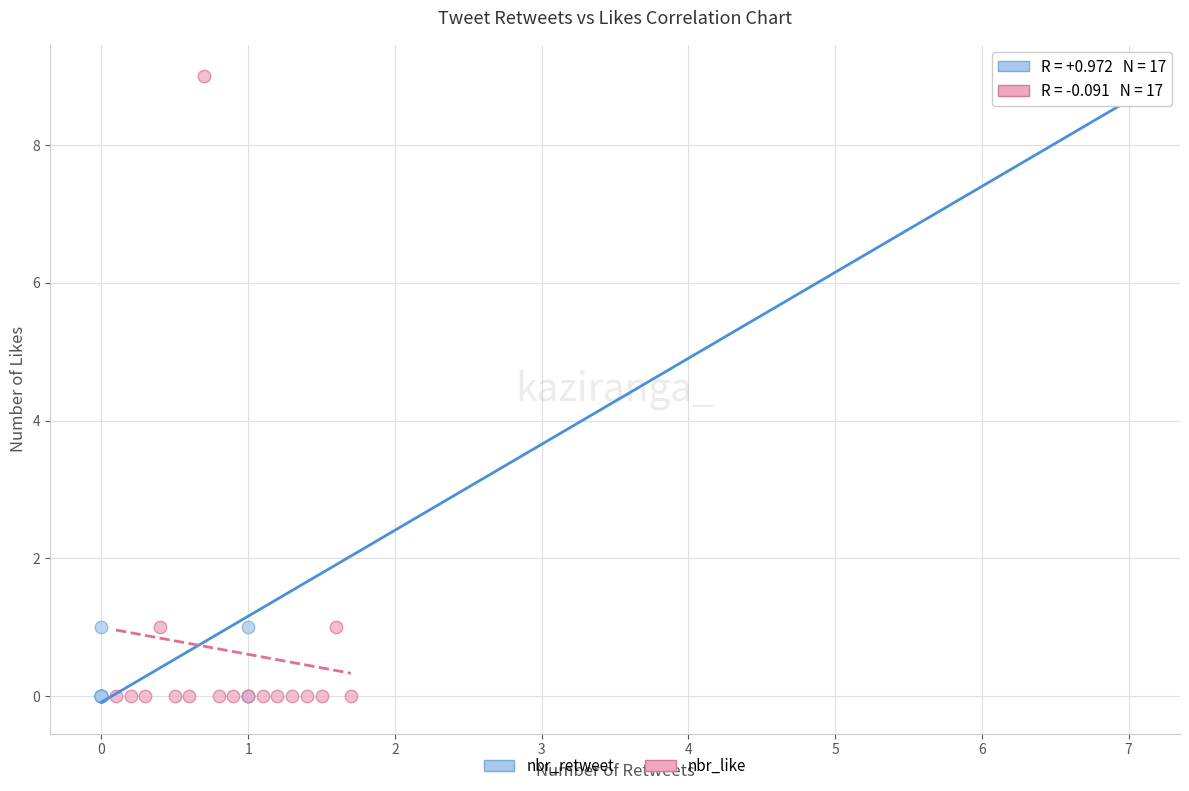

What are all the series names shown in the legend?

nbr_retweet, nbr_like